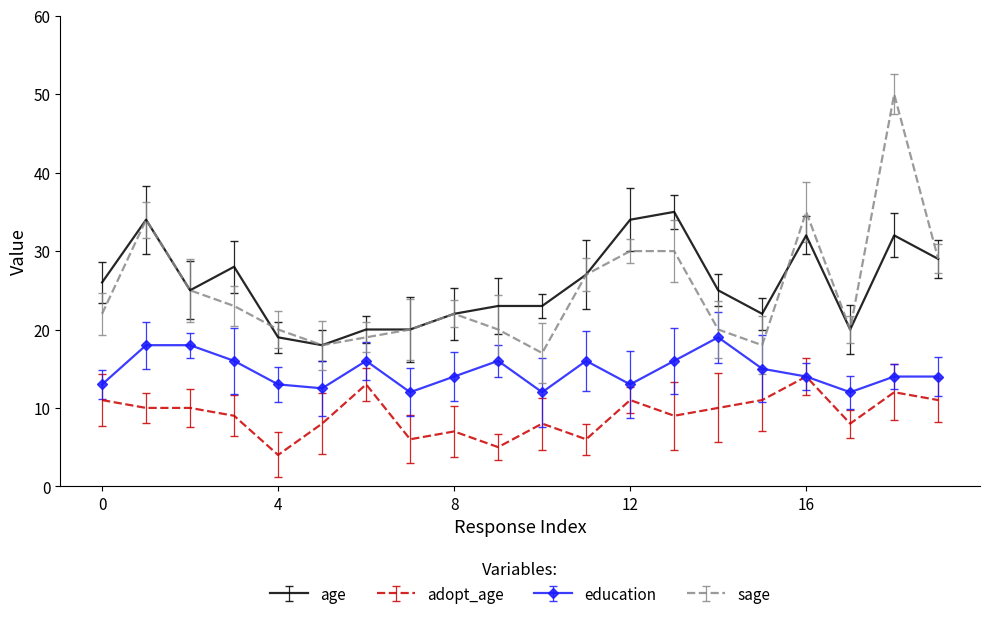

List the series in order of their peak value, highest first.

sage, age, education, adopt_age